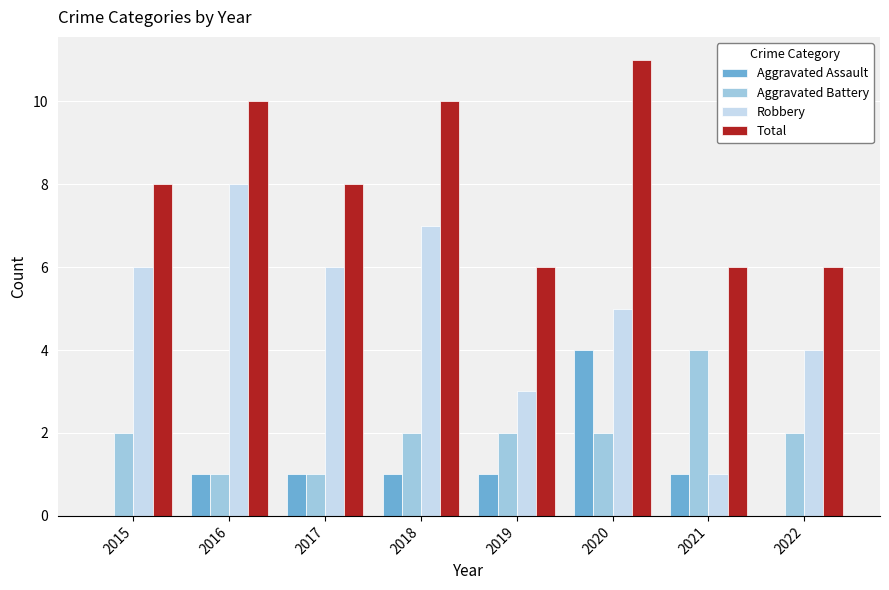

The Aggravated Assault series shows 0 at 2021. True or false?

False